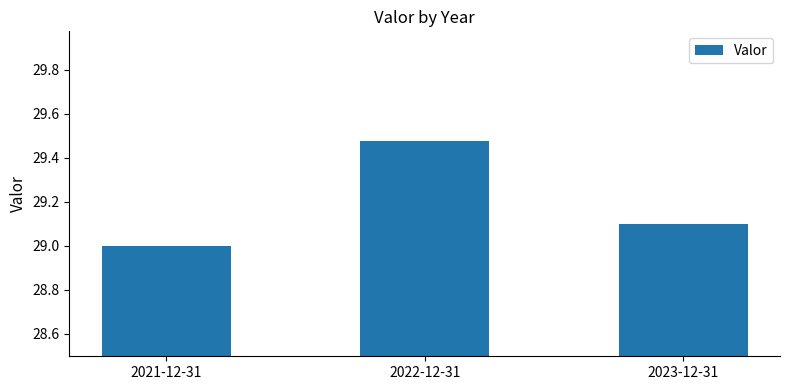

How many values are below 29?

1